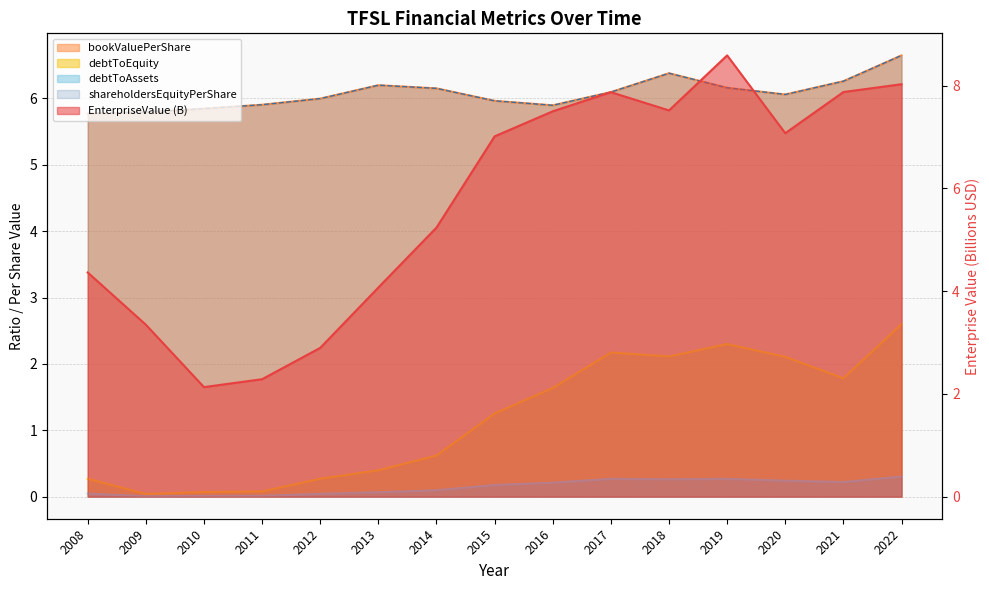

Is the value of bookValuePerShare at 2020 greater than the value of EnterpriseValue at 2010?

Yes